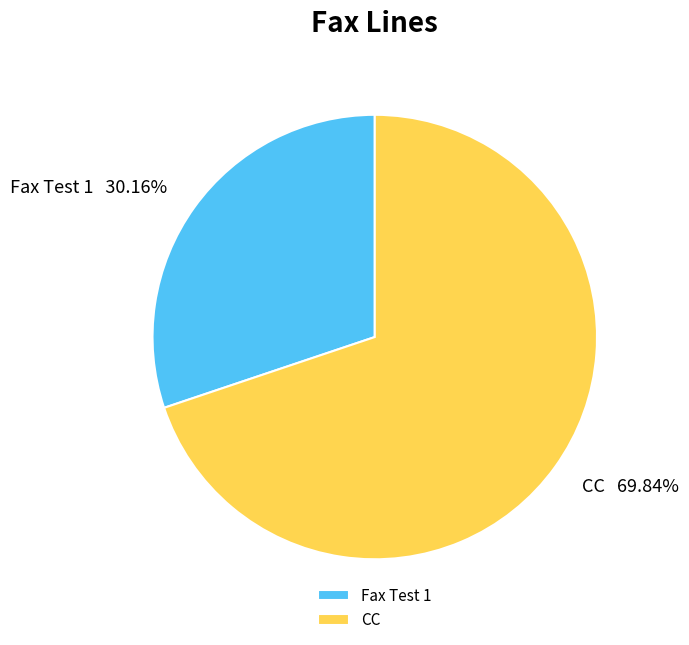

Is it true that Fax Test 1 is 19% of the pie?

False